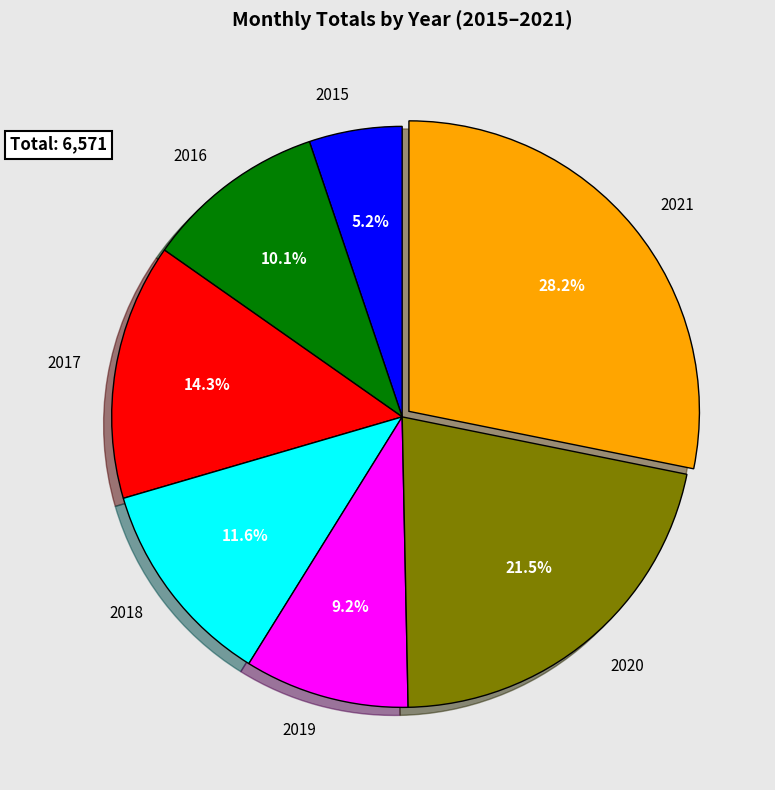

To the nearest percent, what portion does 2019 represent?

9%